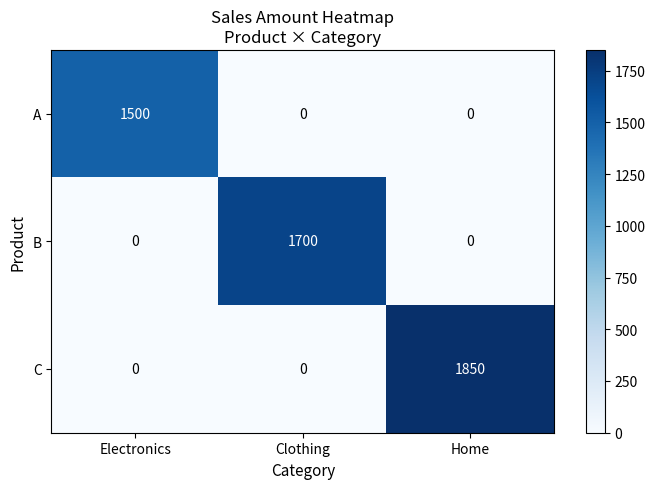

What is the total value across all series at Electronics?

1500